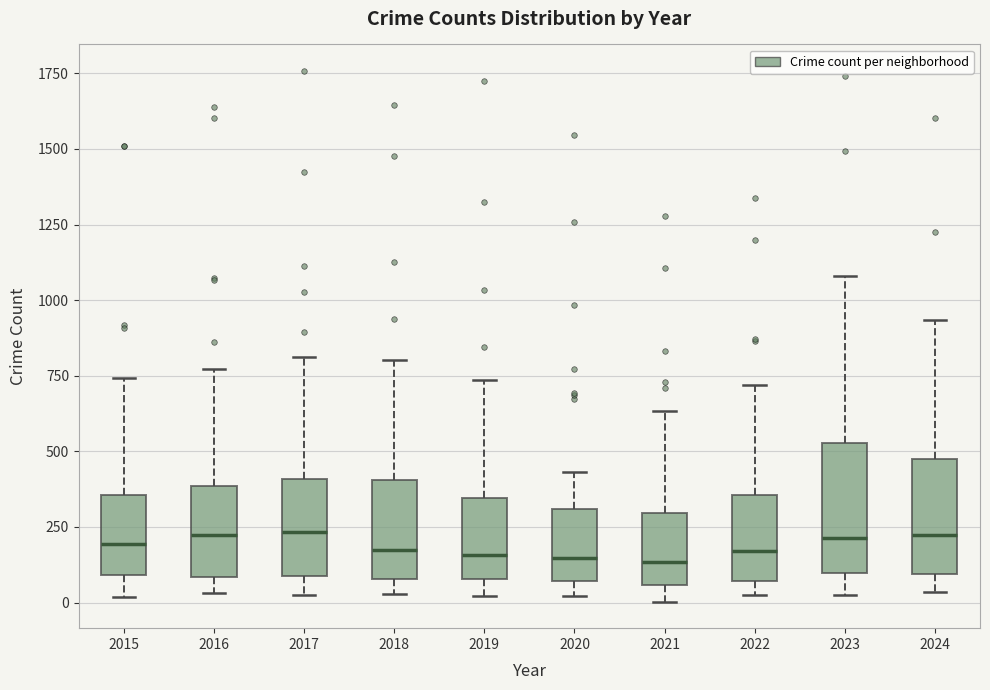

Reading left to right, read every box against the y-axis: the position of its median line, the range the box covers, and the ends of its whiskers. The values are not printed on the chart, so give them approximately, as read against the axis.

2015: median 200, box 100 to 350, whiskers 0 to 750
2016: median 200, box 100 to 400, whiskers 50 to 750
2017: median 250, box 100 to 400, whiskers 50 to 800
2018: median 150, box 100 to 400, whiskers 50 to 800
2019: median 150, box 100 to 350, whiskers 0 to 750
2020: median 150, box 50 to 300, whiskers 0 to 450
2021: median 150, box 50 to 300, whiskers 0 to 650
2022: median 150, box 50 to 350, whiskers 50 (just below the box's lower edge) to 700
2023: median 200, box 100 to 550, whiskers 50 to 1100
2024: median 200, box 100 to 500, whiskers 50 to 950